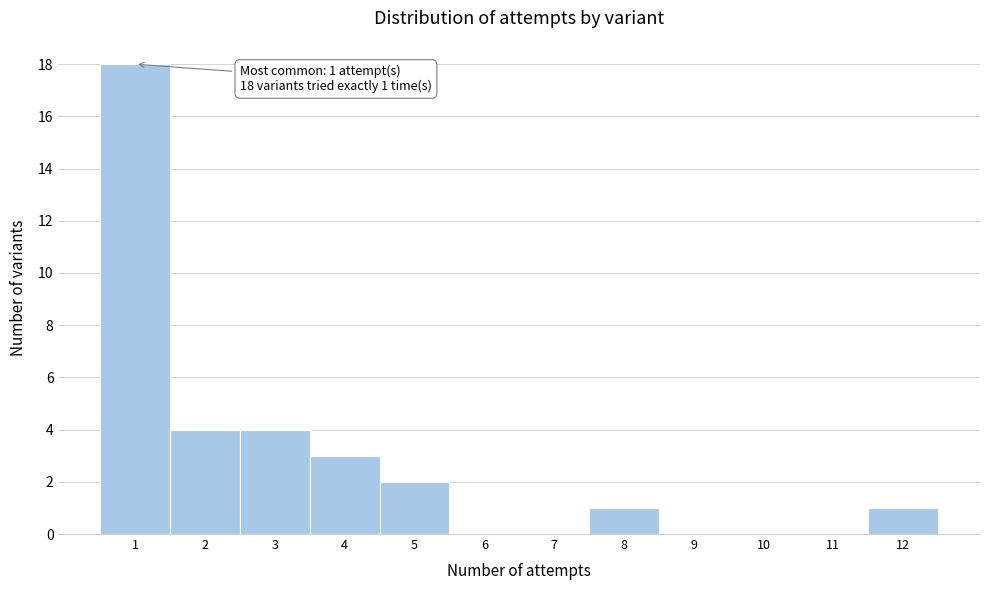

Over which range of the x-axis is the bar tallest?

0.5 to 1.5